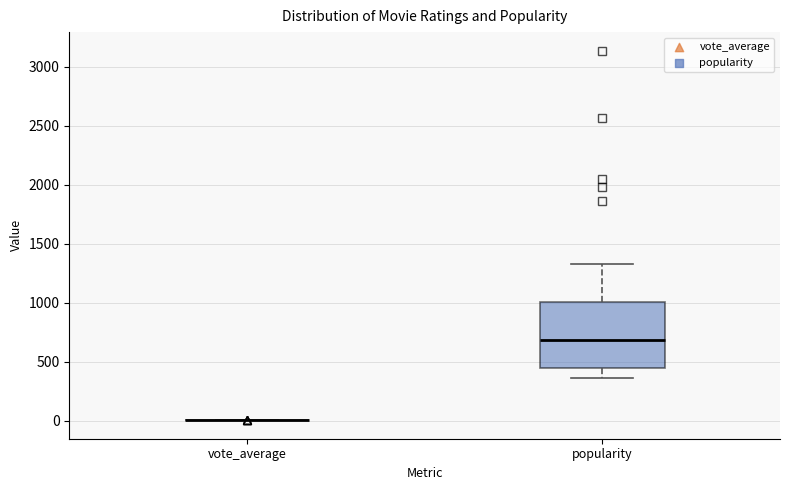

Comparing the boxes themselves (not the whiskers), which one is the tallest?

popularity